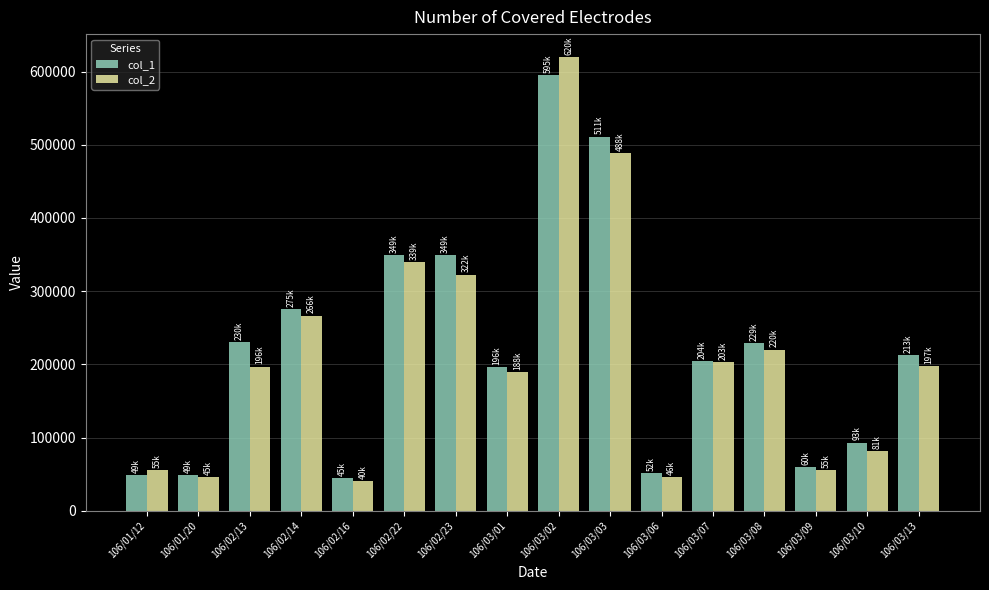

Which series changed the most between 106/02/22 and 106/03/06?

col_1